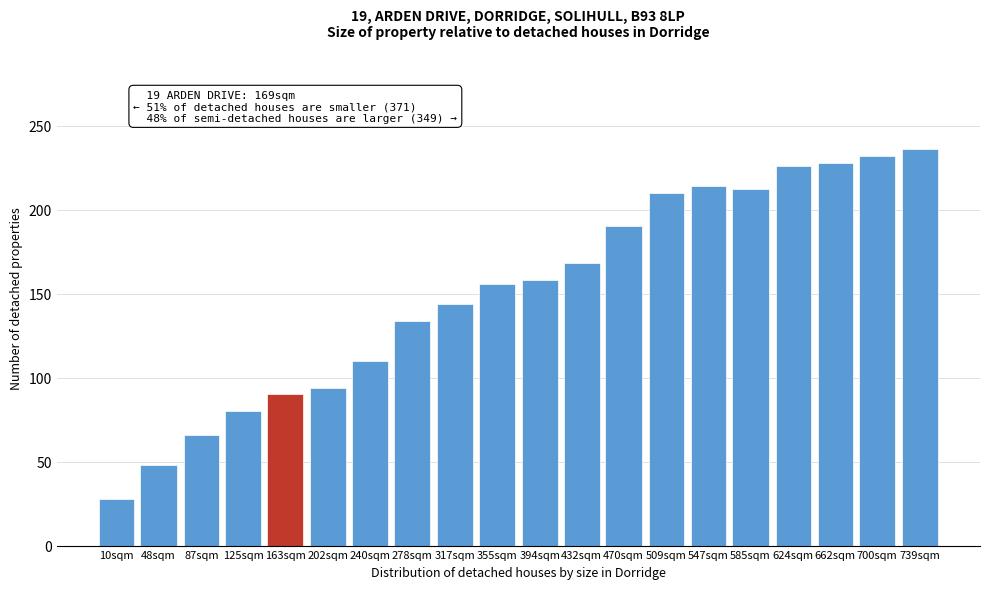

Reading right to left, transcribe all the data shown in this chart.

739sqm=236	700sqm=232	662sqm=228	624sqm=226	585sqm=212	547sqm=214	509sqm=210	470sqm=190	432sqm=168	394sqm=158	355sqm=156	317sqm=144	278sqm=134	240sqm=110	202sqm=94	163sqm=90	125sqm=80	87sqm=66	48sqm=48	10sqm=28